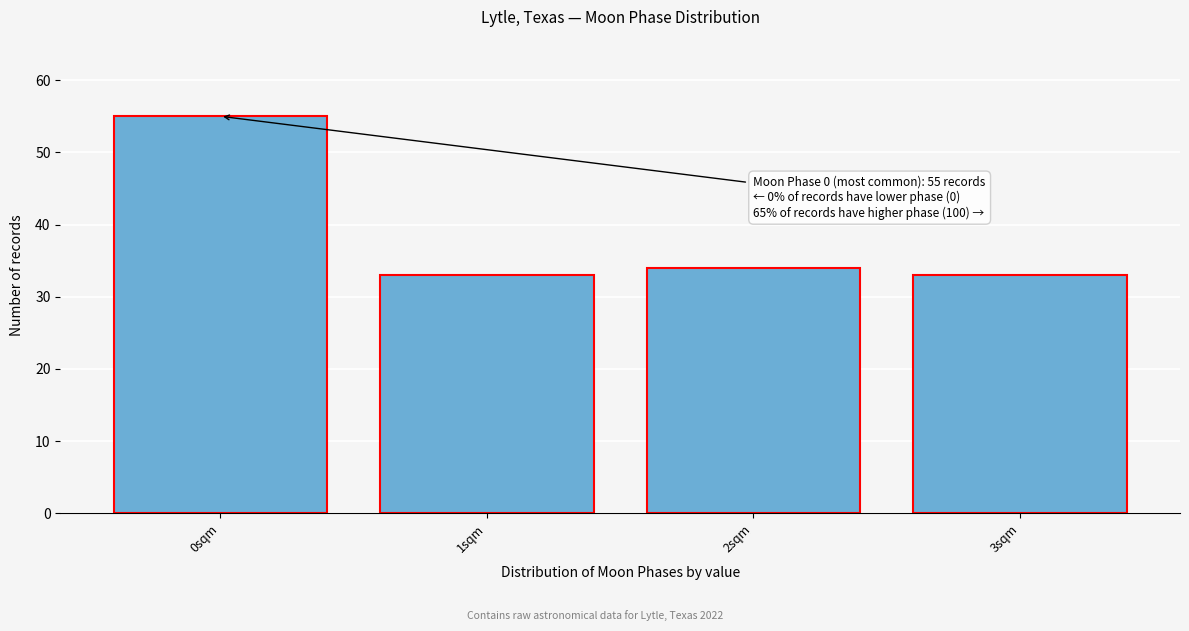

Reading left to right, list all the values displayed in this chart.

55	33	34	33